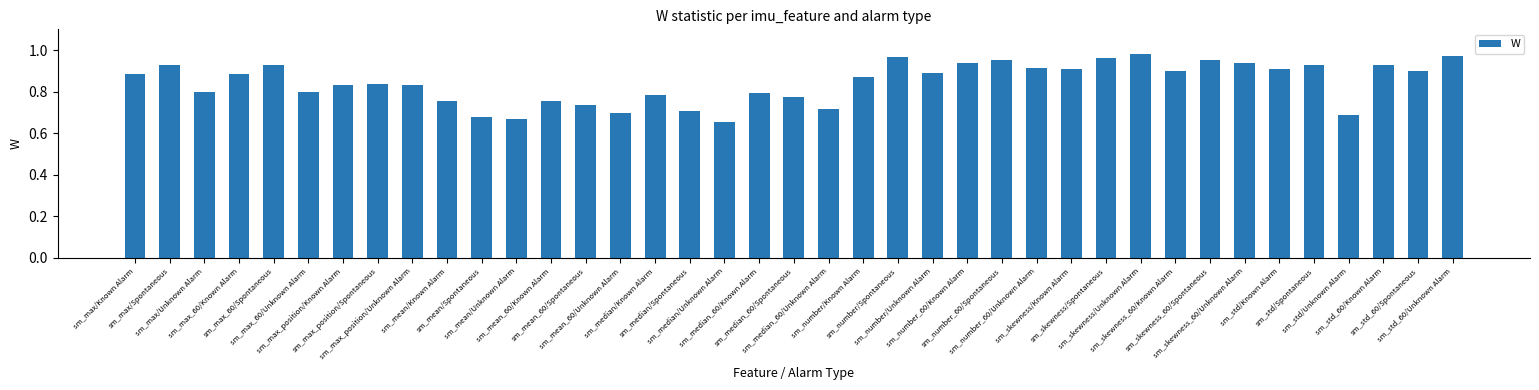

The chart shows a value of 1.4 at sm_max_60/Unknown Alarm. True or false?

False